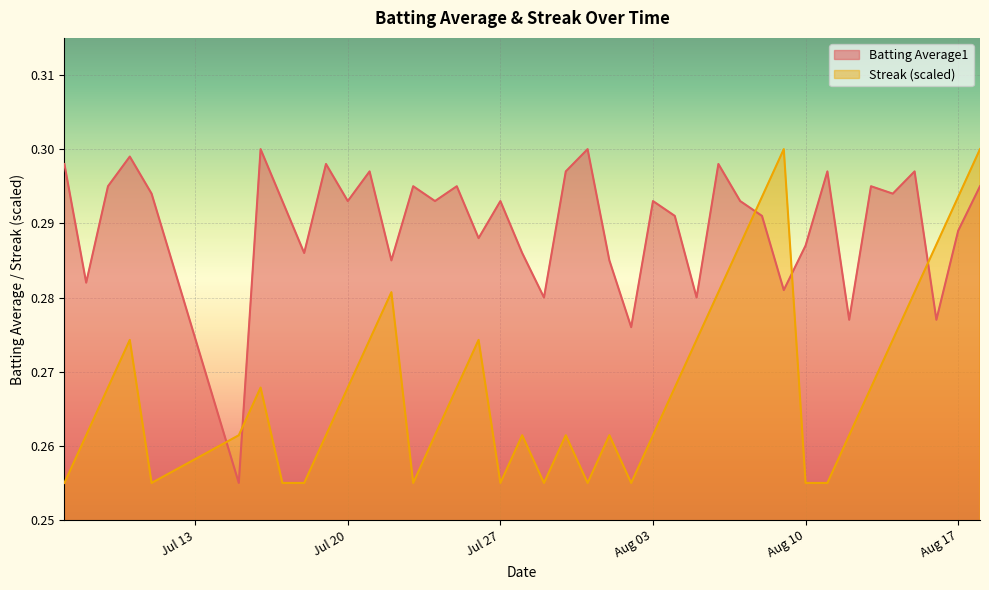

List the series in order of their overall mean, lowest first.

Streak (scaled), Batting Average1